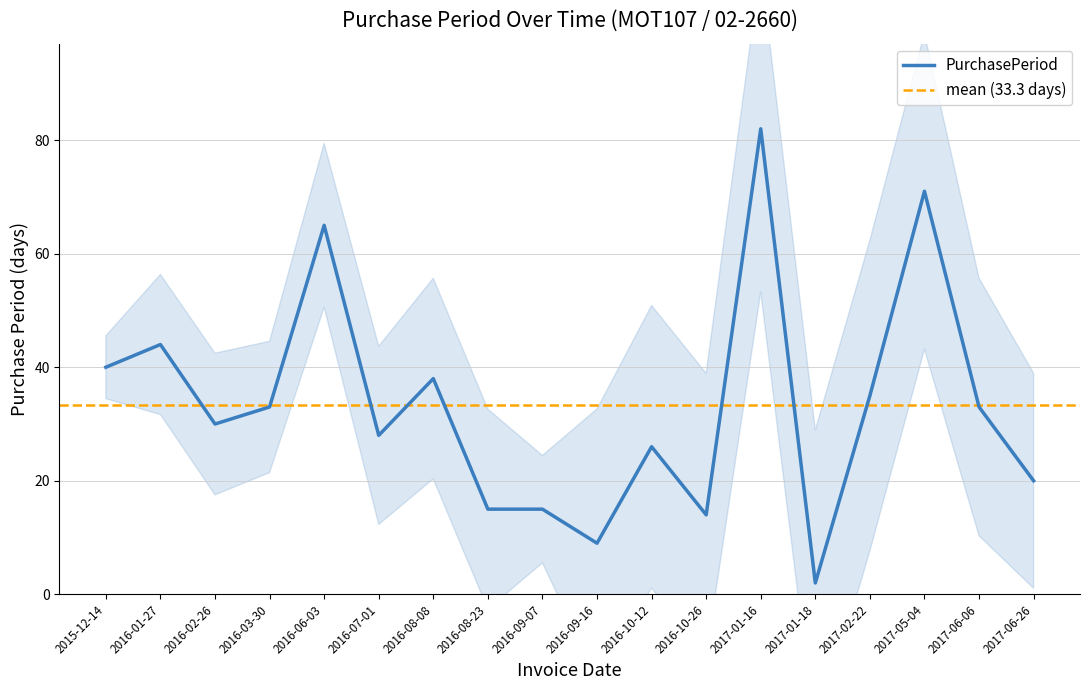

True or false: the data shows 12 at 2017-06-26.

False